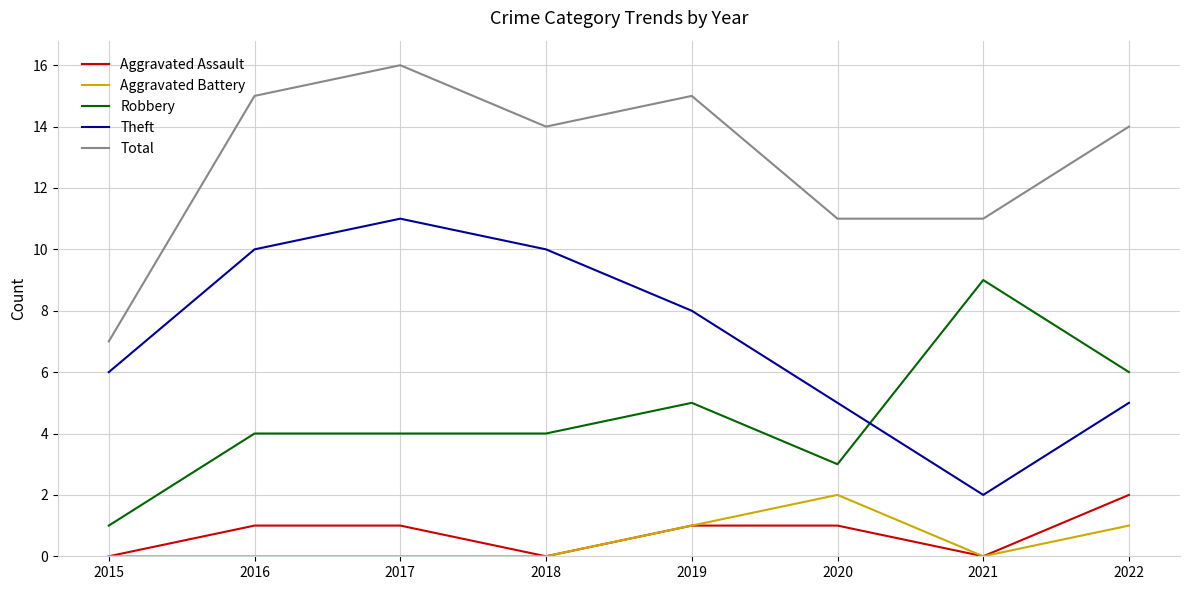

True or false: Total and Aggravated Battery intersect in this chart.

False